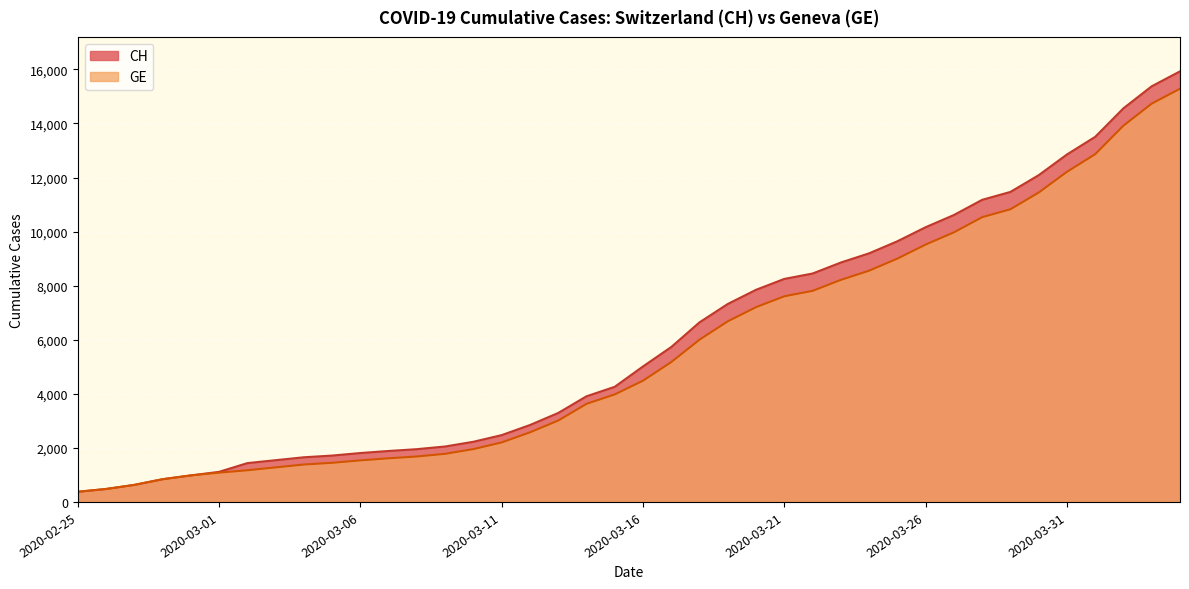

Which series has the largest range (max minus min)?

CH